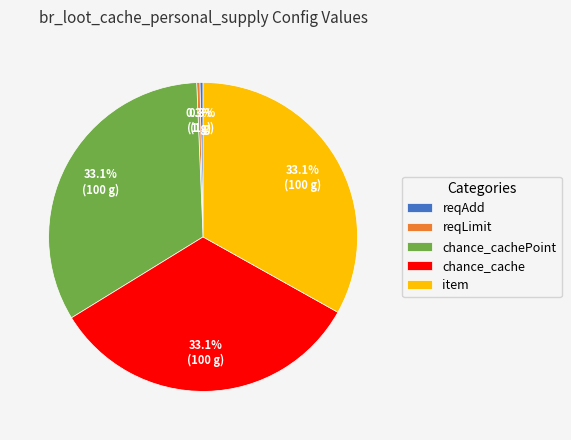

Which has a higher value, chance_cachePoint or reqAdd?

chance_cachePoint